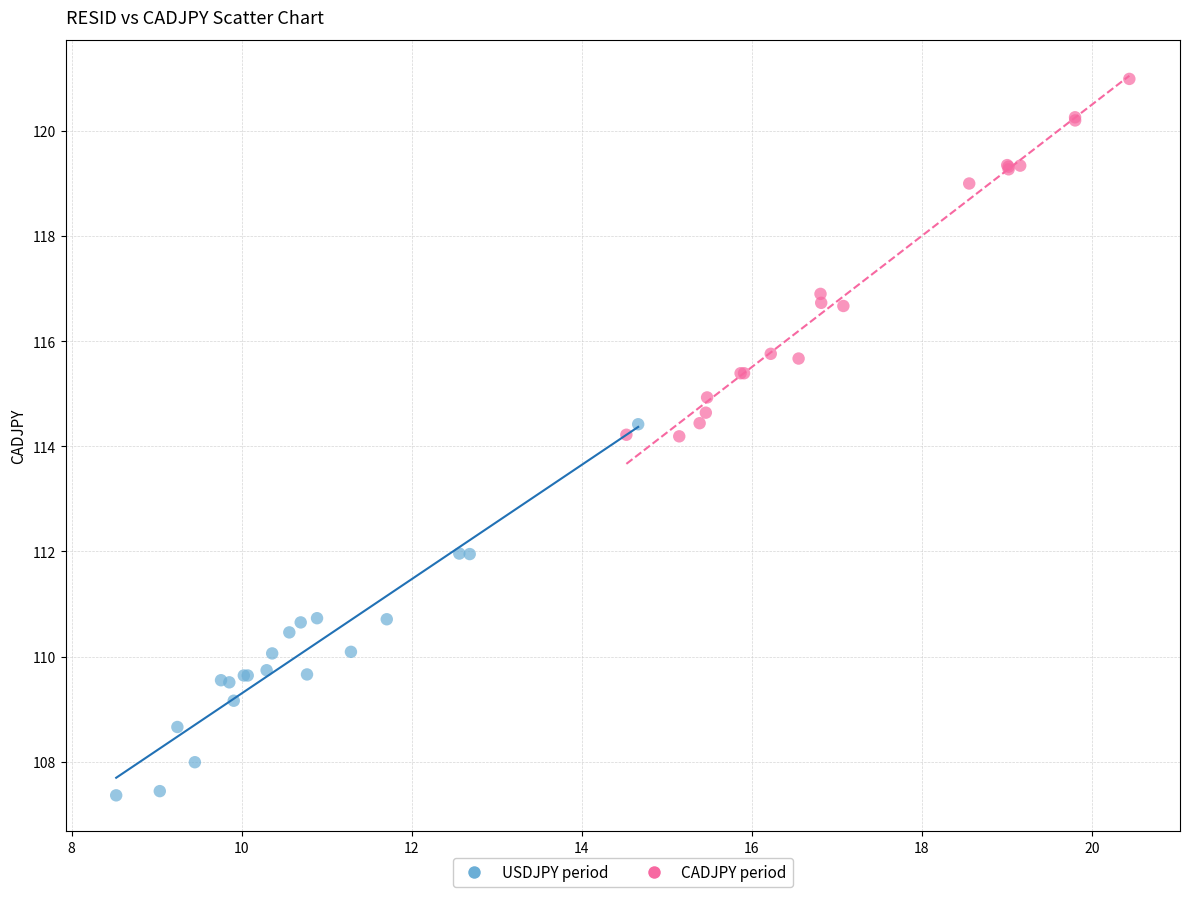

Which series reaches the maximum Y coordinate?

CADJPY period